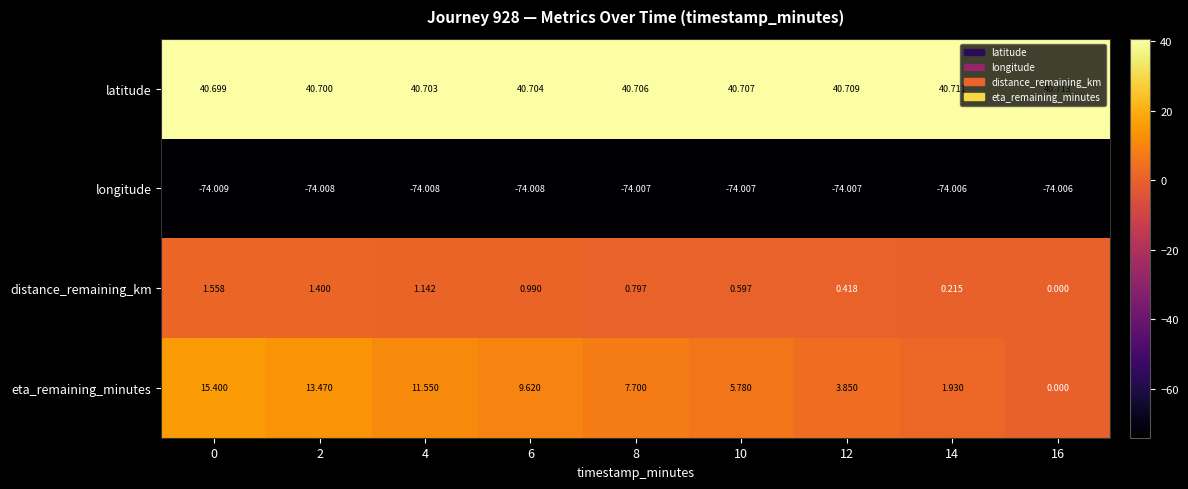

List the series in order of their peak value, highest first.

latitude, eta_remaining_minutes, distance_remaining_km, longitude